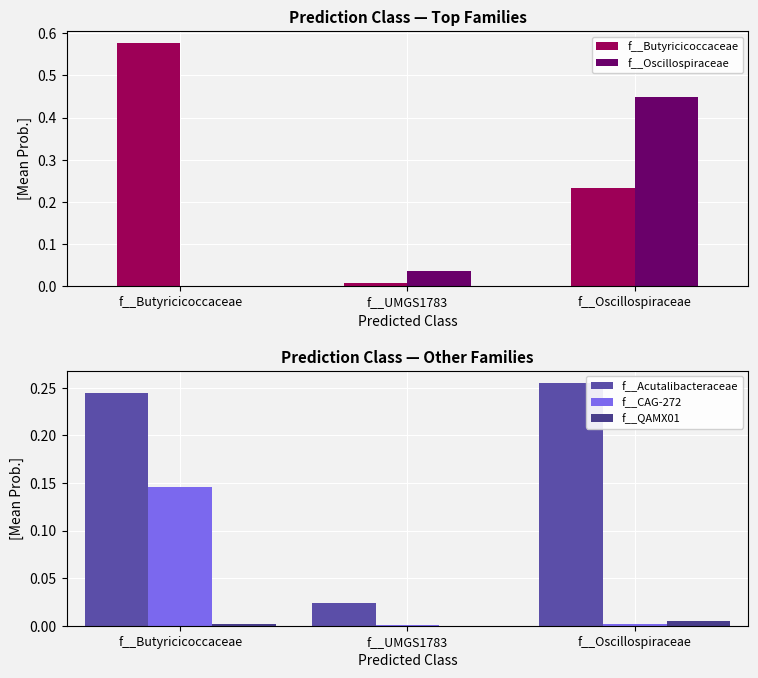

Between f__UMGS1783 and f__Oscillospiraceae, which series saw the biggest shift?

f__Oscillospiraceae